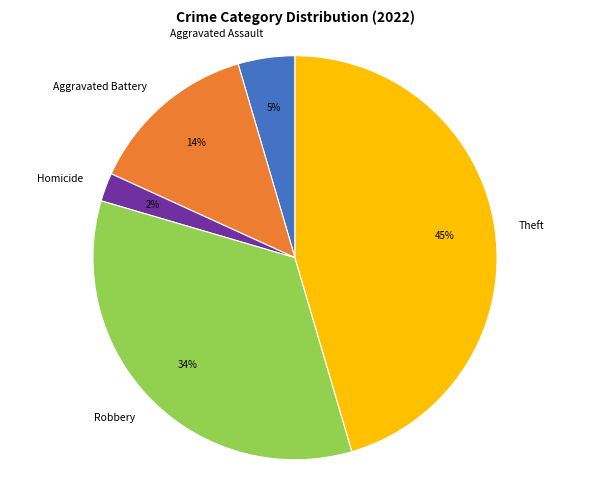

To the nearest percent, what is the average slice percentage?

20%